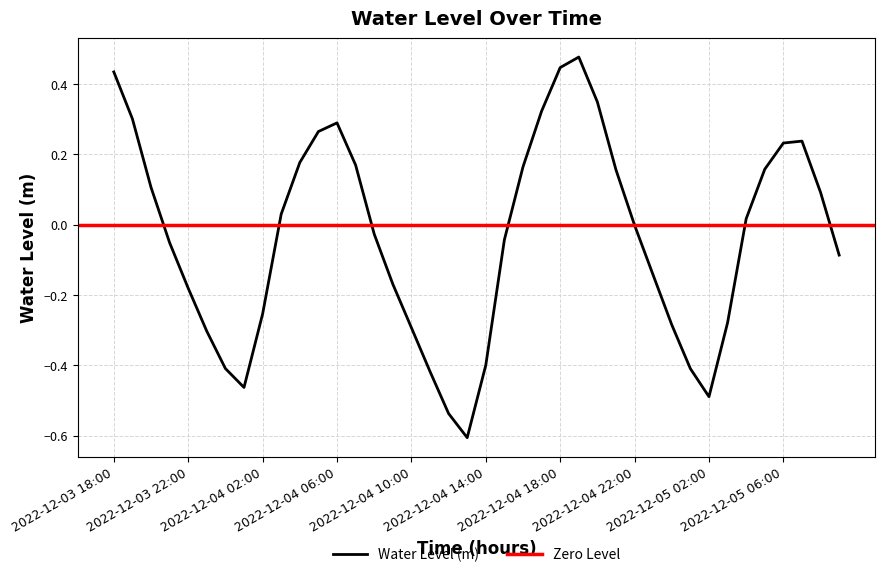

Read the value at 2022-12-04 04:00.

0.2